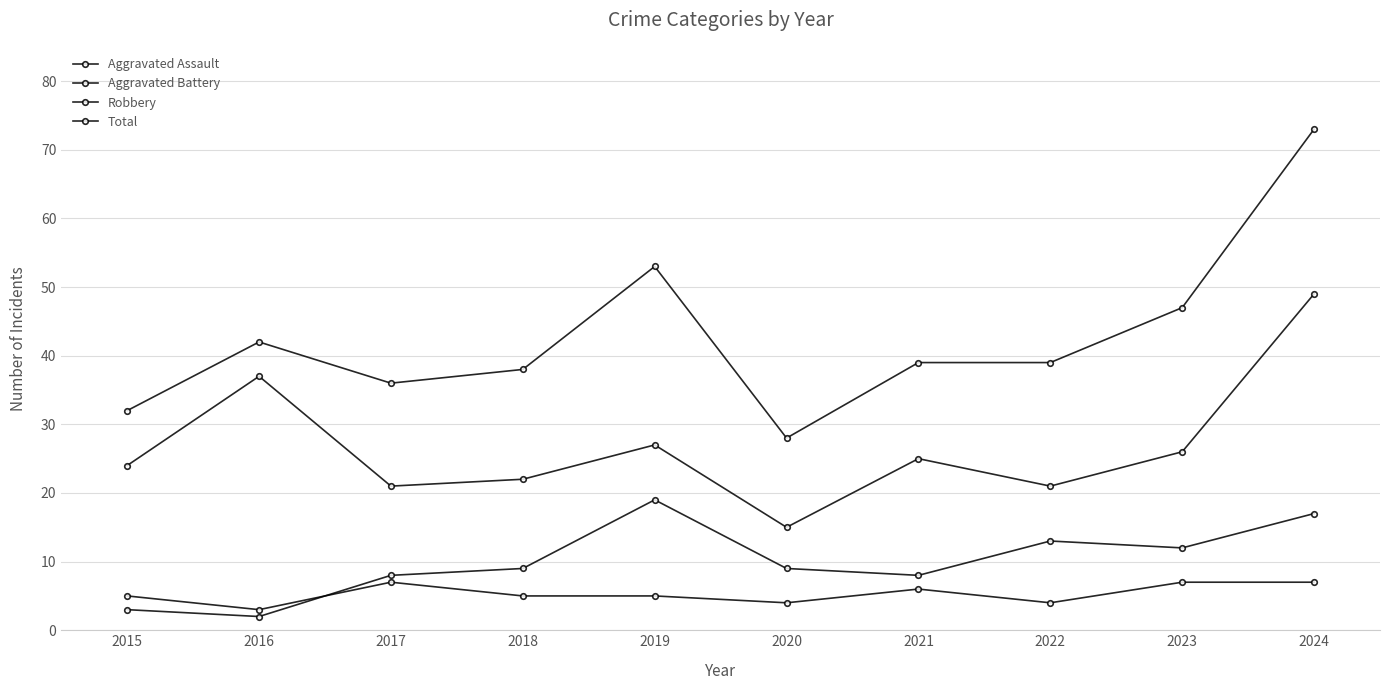

Rank the series at 2023 from highest to lowest value.

Total, Robbery, Aggravated Battery, Aggravated Assault